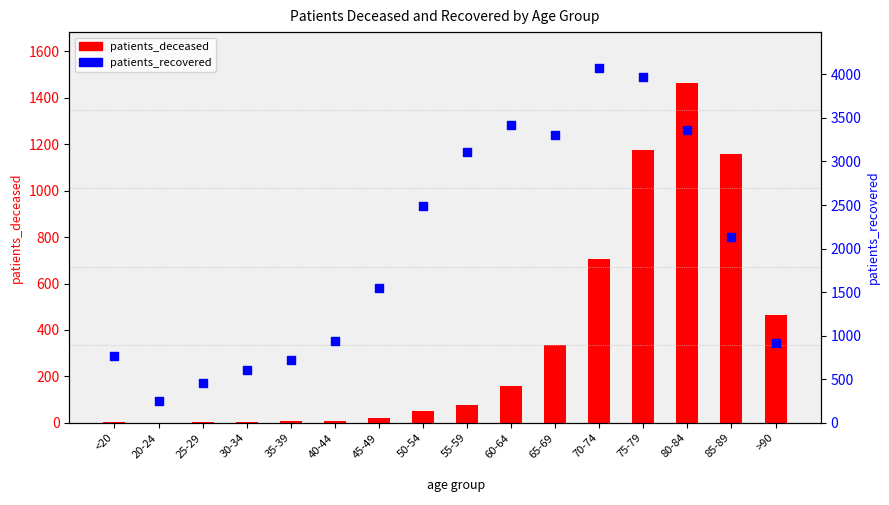

What is the total value across all series at 45-49?

1573